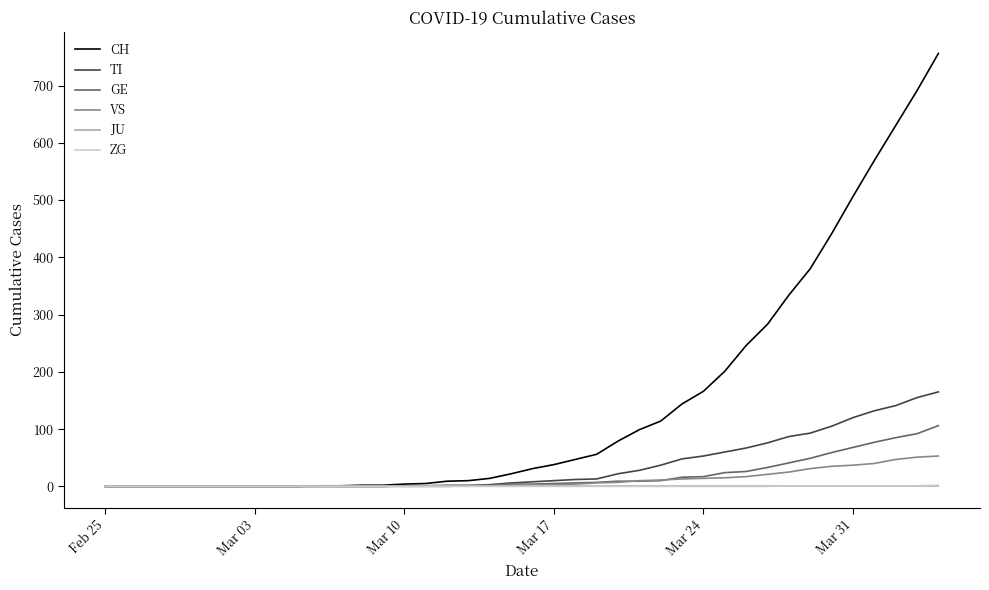

Which series has the largest total across all categories?

CH